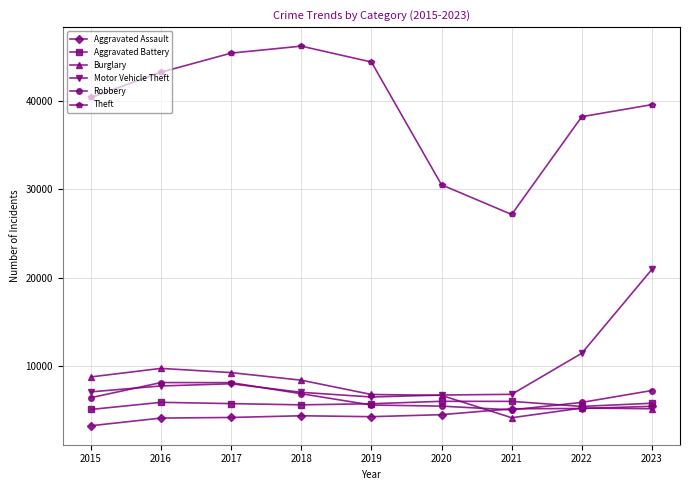

How many lines are shown in the chart?

6